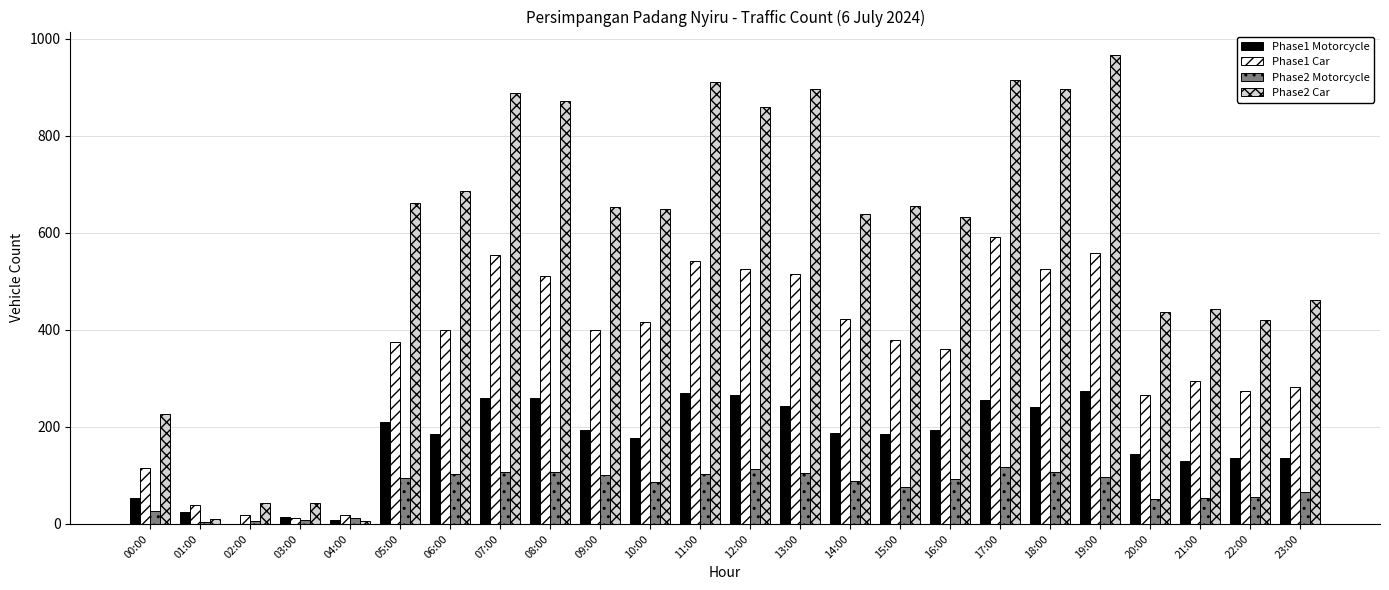

What is the sum of the Phase1 Motorcycle values at 09:00 and 15:00?

379